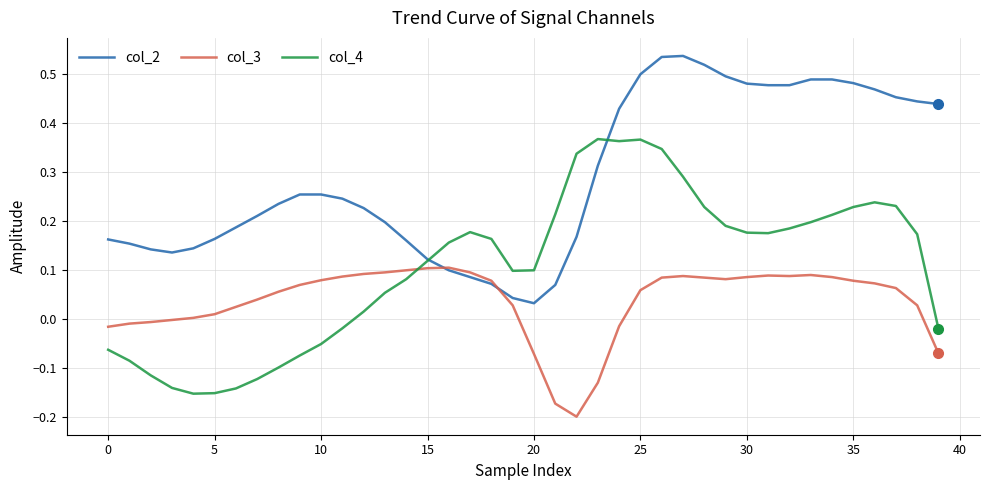

True or false: col_4 and col_3 intersect in this chart.

True